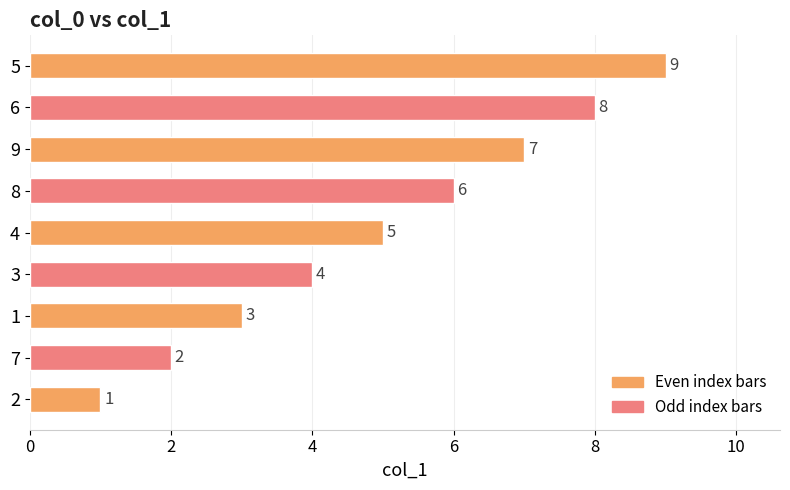

Does the chart contain any negative values?

No